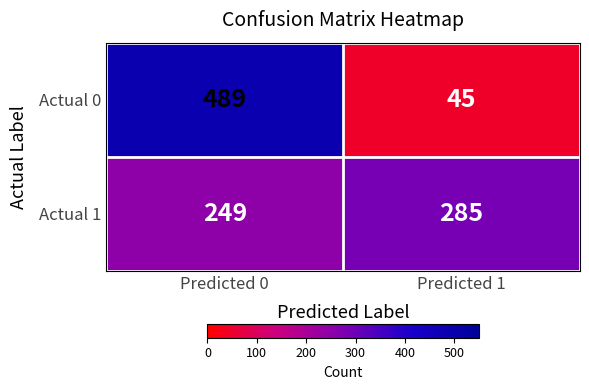

Read the Actual 1 value at Predicted 0.

249